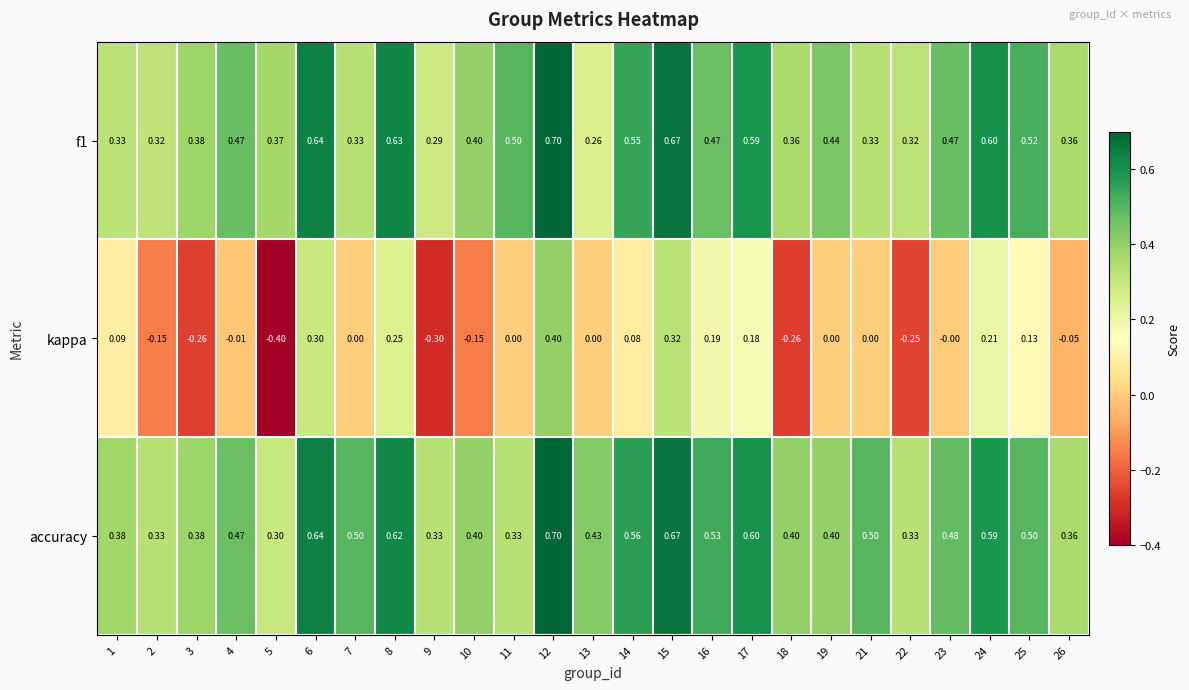

Which series changed the most between 4 and 17?

kappa